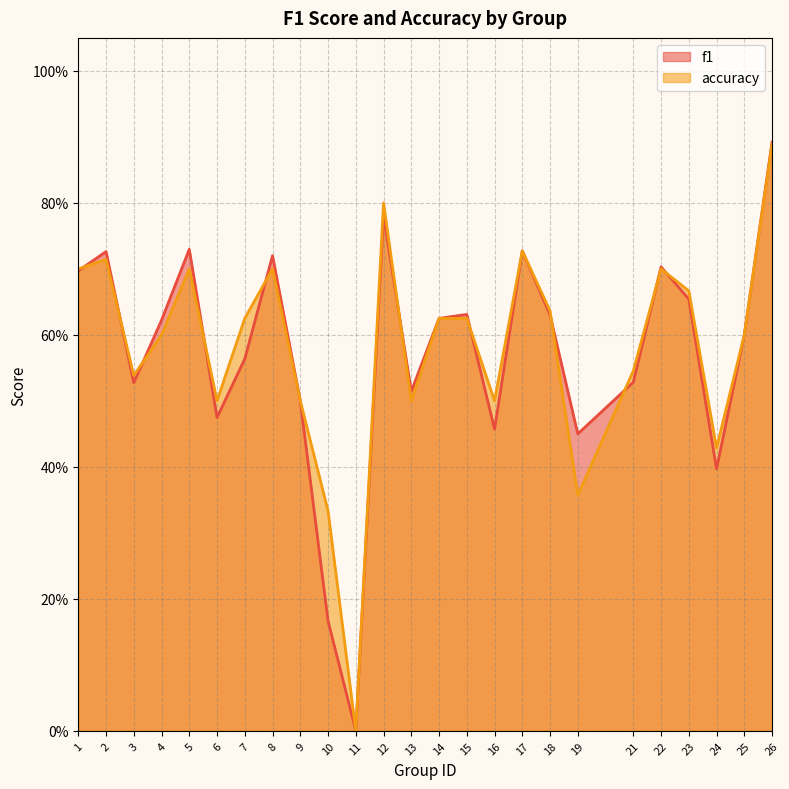

List the series in order of their overall mean, highest first.

accuracy, f1